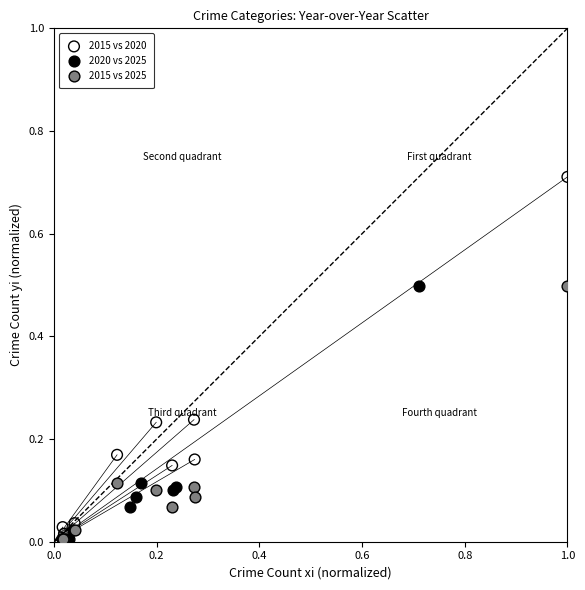

What are all the series names shown in the legend?

2015 vs 2020, 2020 vs 2025, 2015 vs 2025